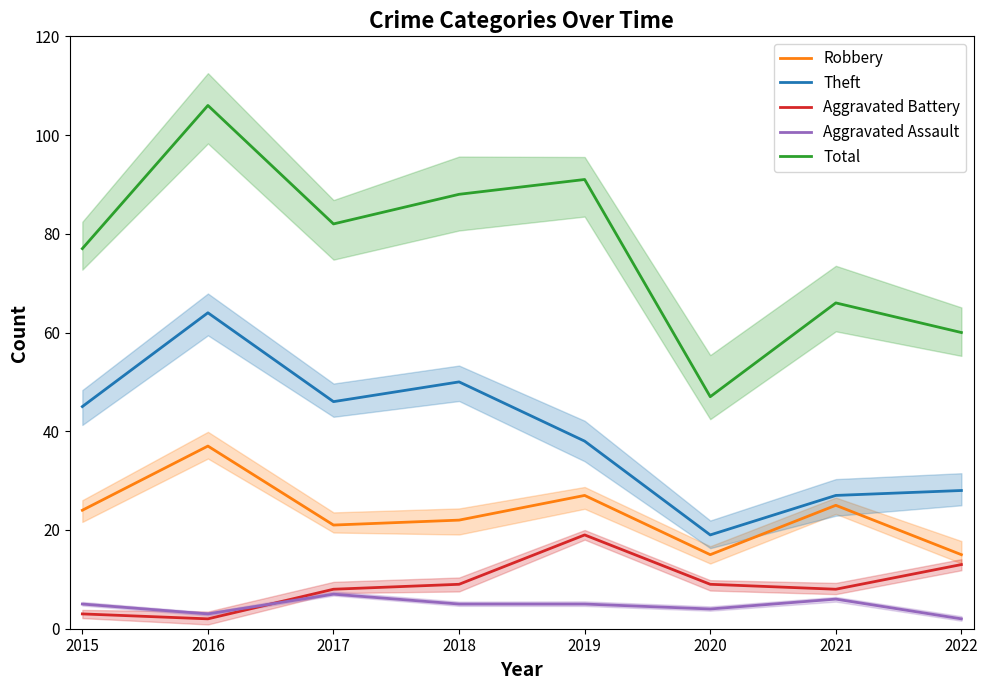

Read the Robbery value at 2022, to the nearest 10.

20